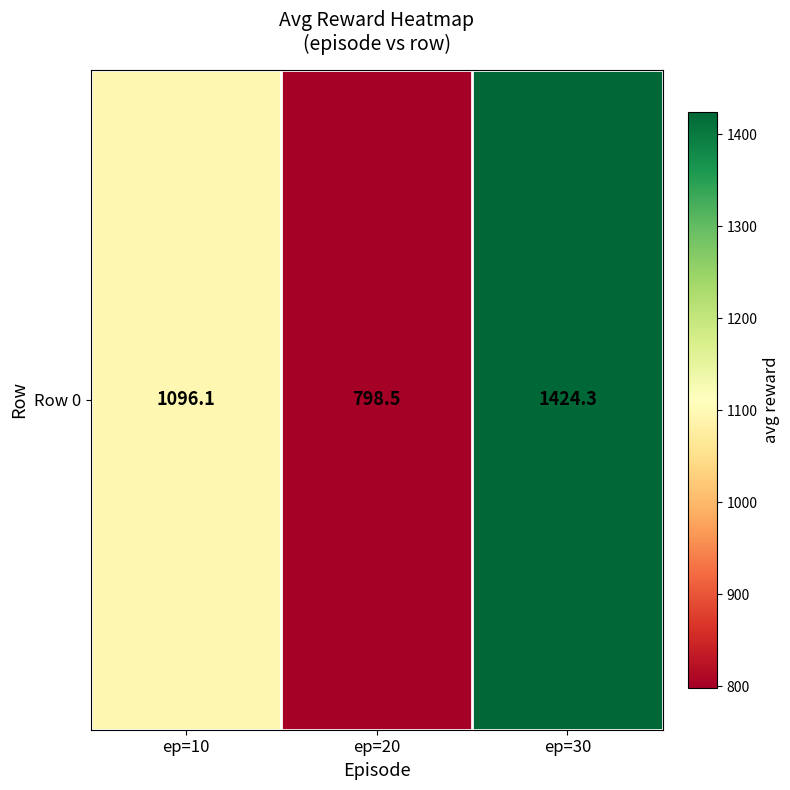

Read the value at ep=20.

798.5